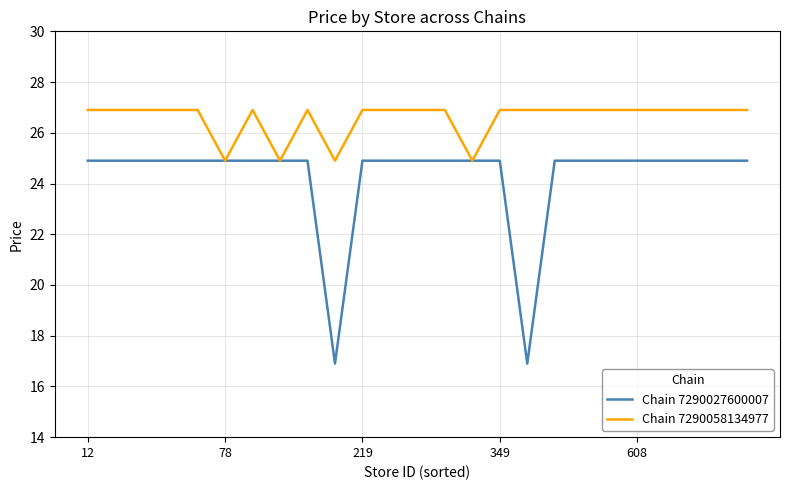

How many lines are shown in the chart?

2